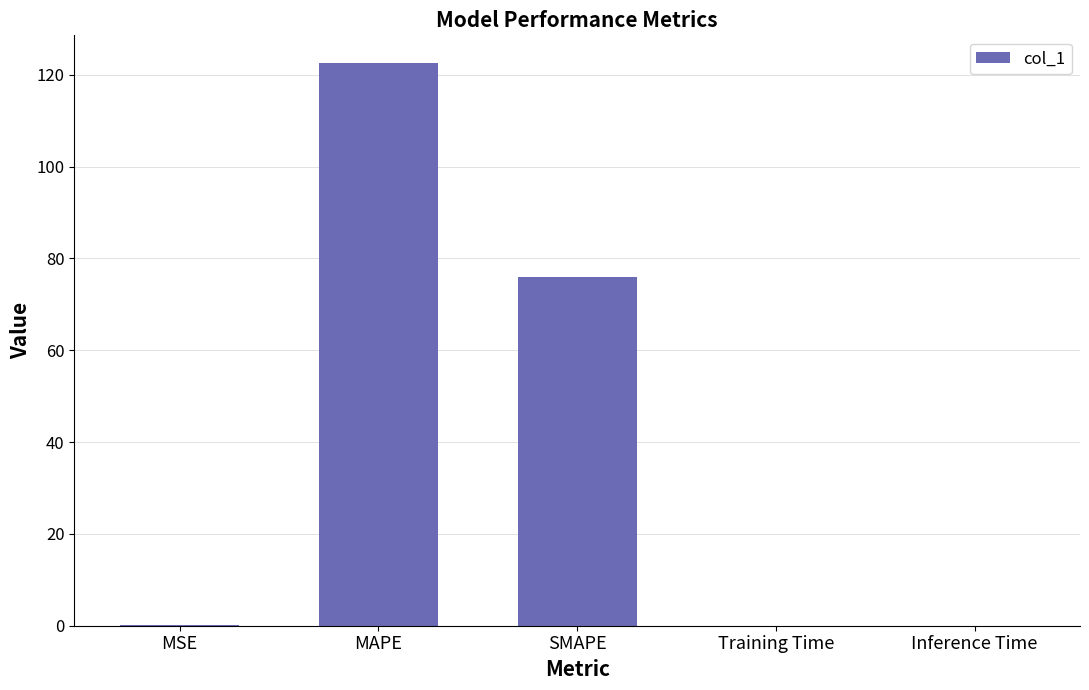

What is the change in value from MSE to Inference Time?

-0.1